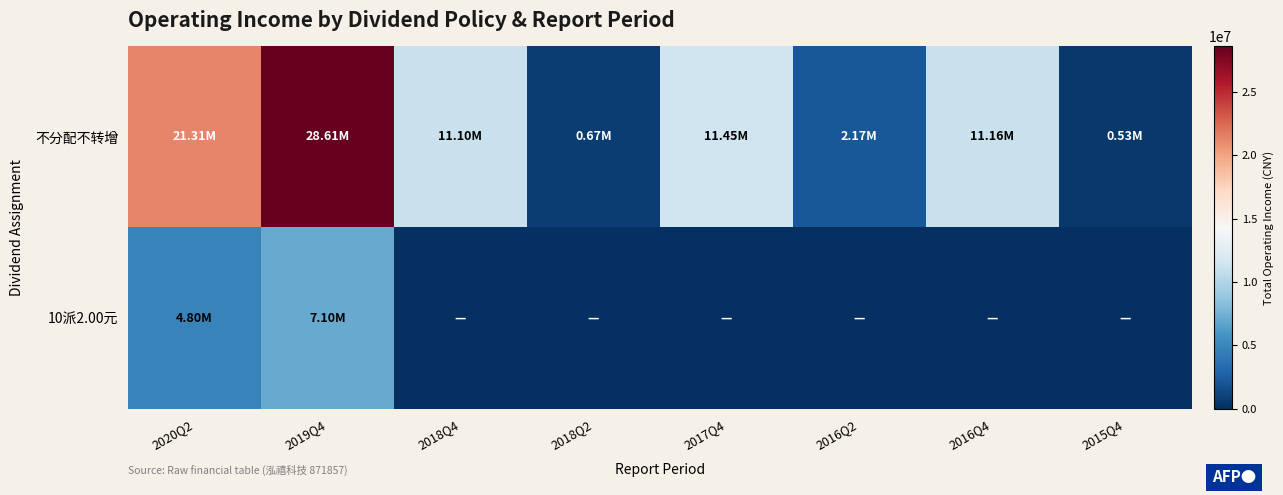

Between 2016Q4 and 2018Q4, which is larger?

2016Q4